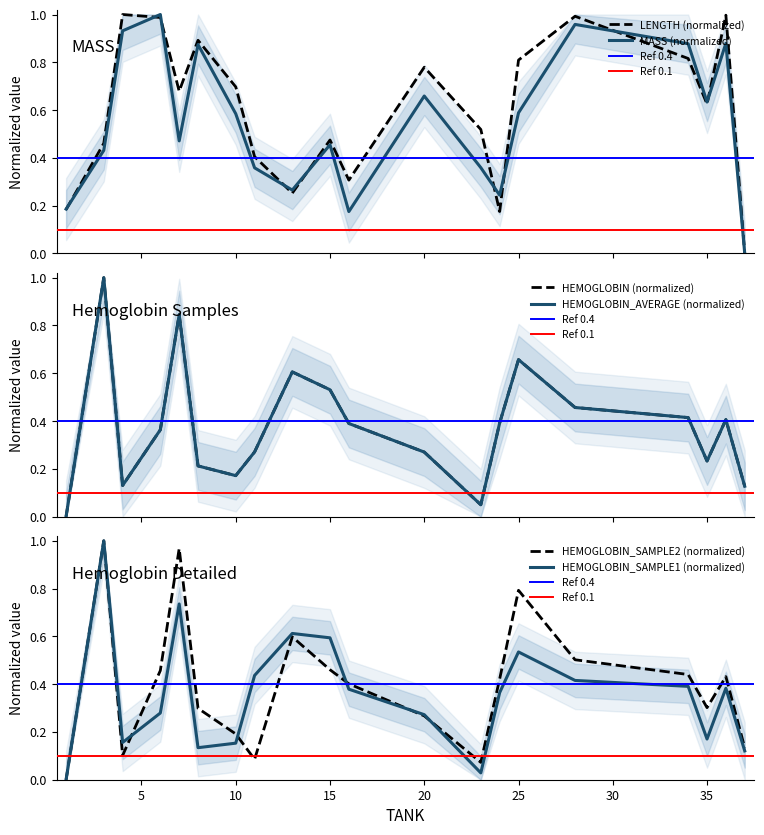

What are all the series names shown in the legend?

MASS, LENGTH, HEMOGLOBIN_SAMPLE1, HEMOGLOBIN_SAMPLE2, HEMOGLOBIN_AVERAGE, HEMOGLOBIN